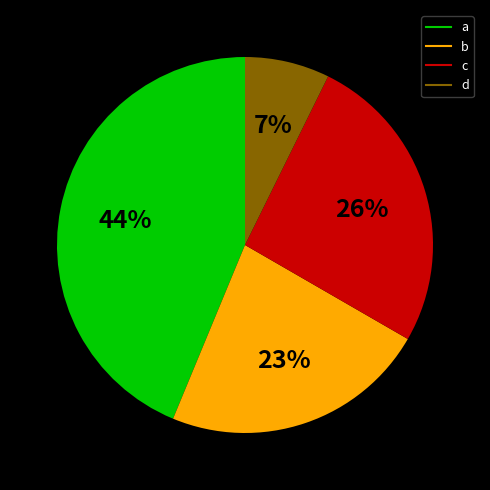

Rank the categories by value from highest to lowest.

a, c, b, d